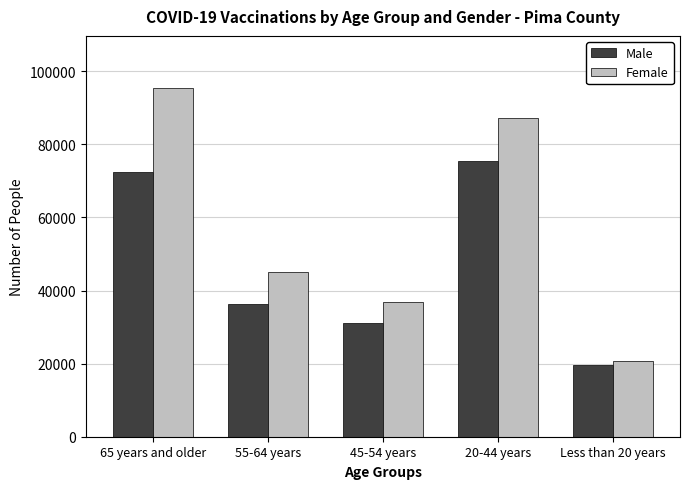

Reading left to right, transcribe all the data shown in this chart.

Male: 65 years and older=72362	55-64 years=36279	45-54 years=31079	20-44 years=75564	Less than 20 years=19518
Female: 65 years and older=95382	55-64 years=44970	45-54 years=36876	20-44 years=87139	Less than 20 years=20741